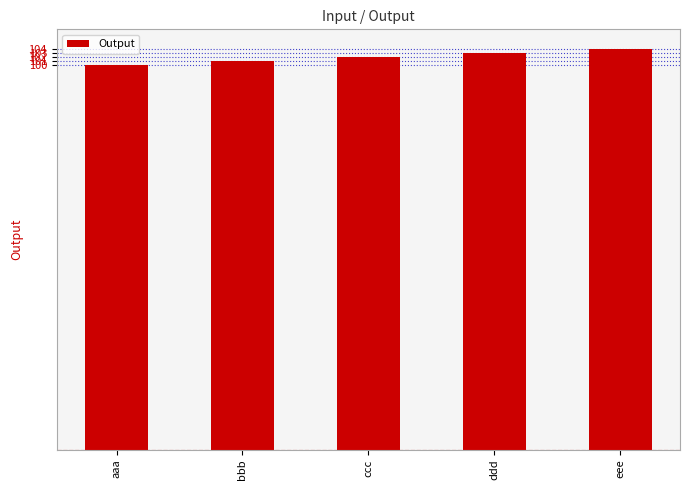

Are the bars grouped side by side (vs. stacked)?

No